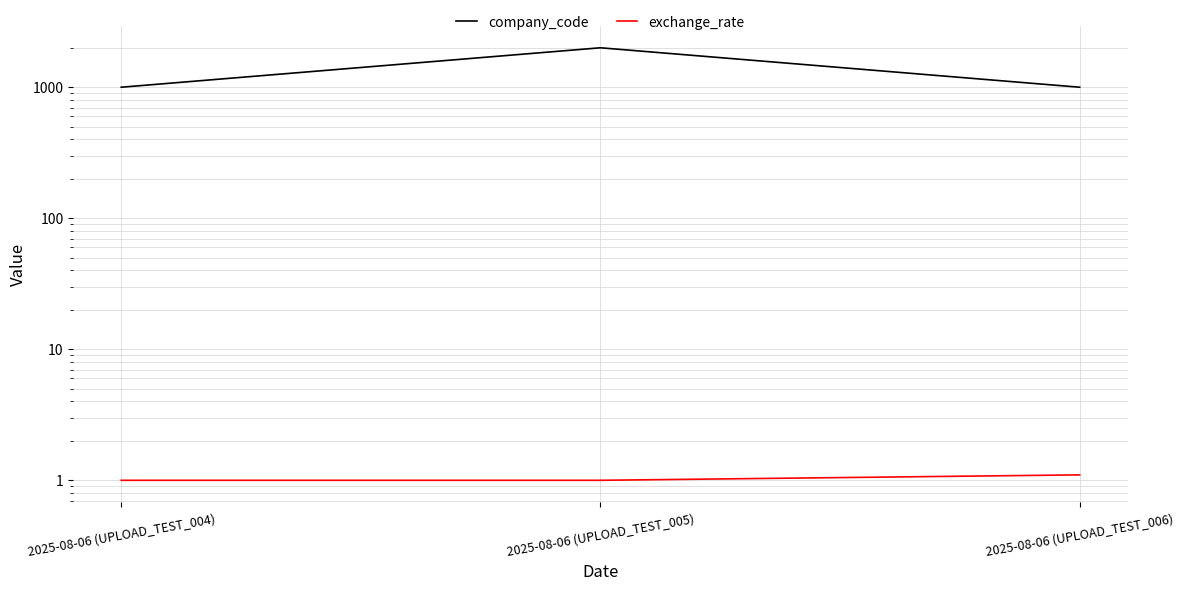

What is the maximum value for exchange_rate?

1.1